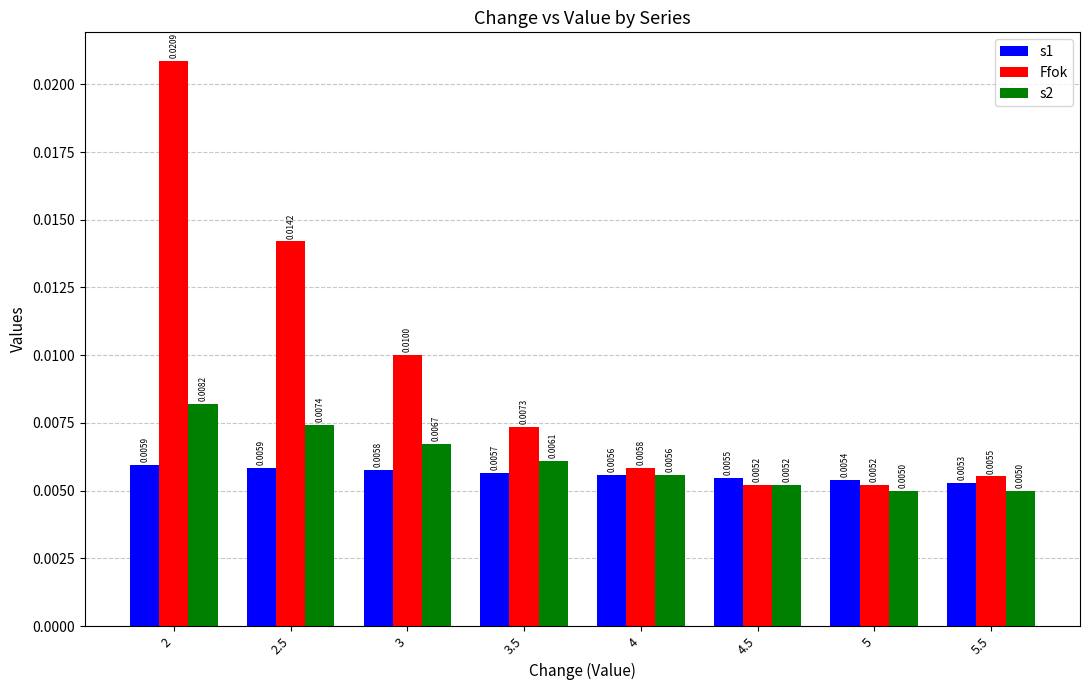

At which label is Ffok closest to 0?

5